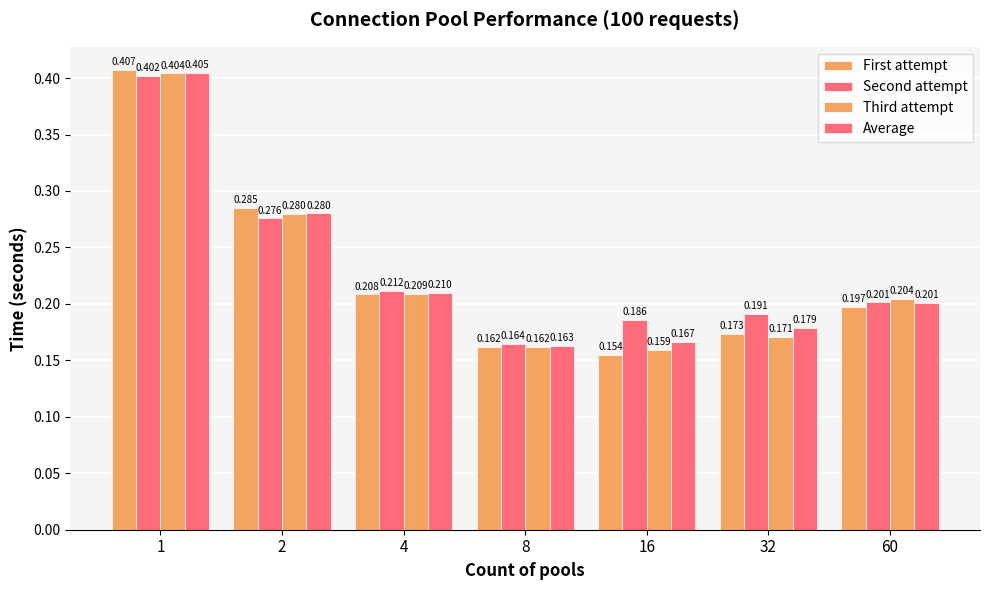

The First attempt series shows 0.2 at 32. True or false?

False